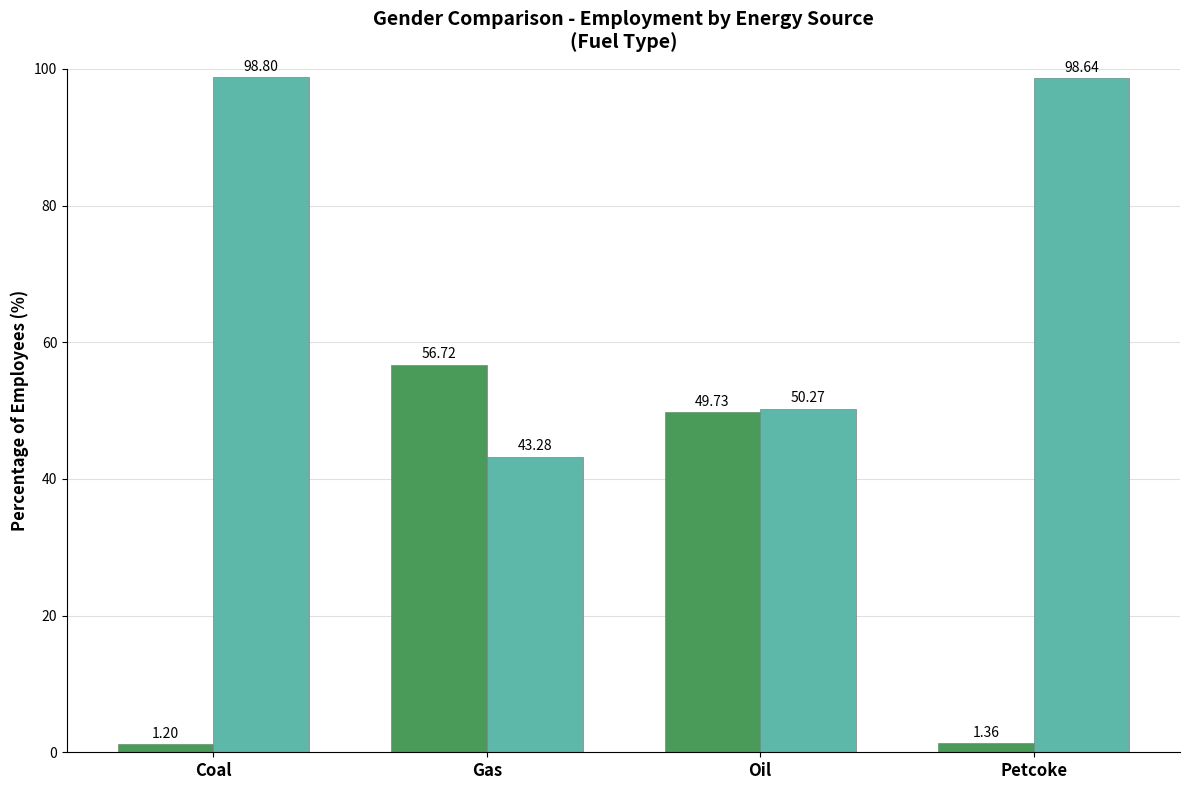

List the series in order of their overall mean, lowest first.

Female, Male